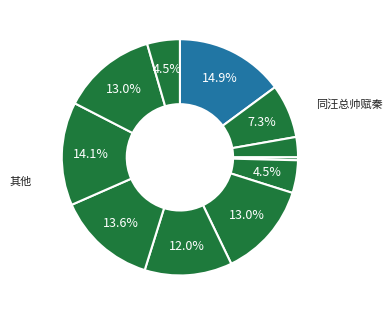

How many segments does this pie chart have?

11